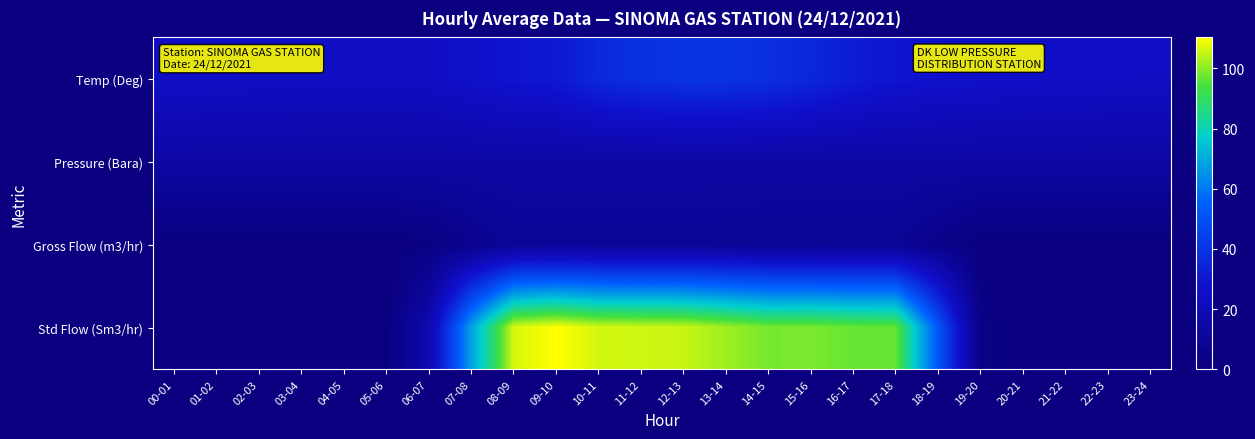

What is the total value across all series at 22-23?

38.5